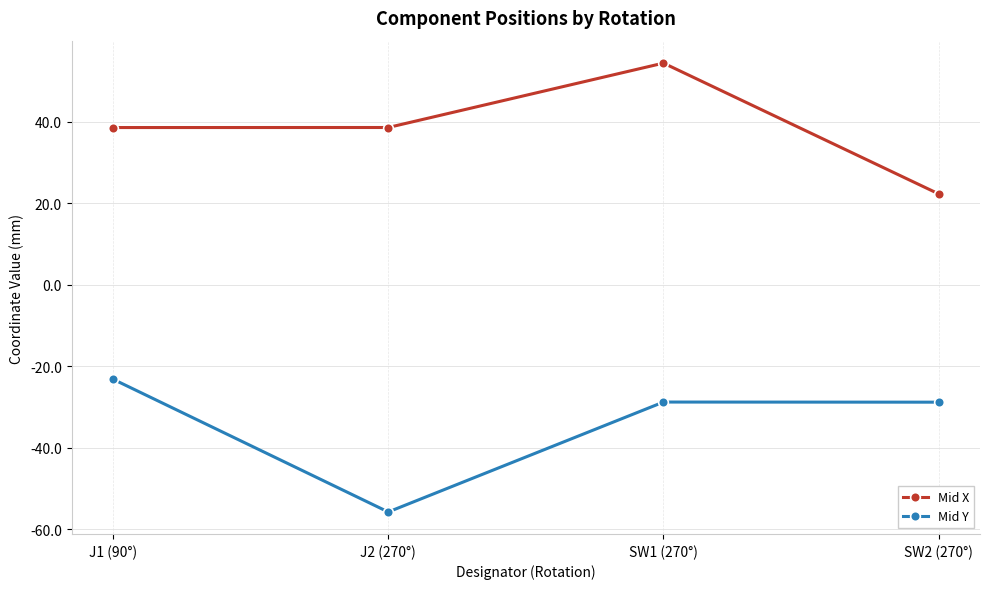

What is the sum of the Mid Y values at J2 (270°) and SW2 (270°)?

-84.6